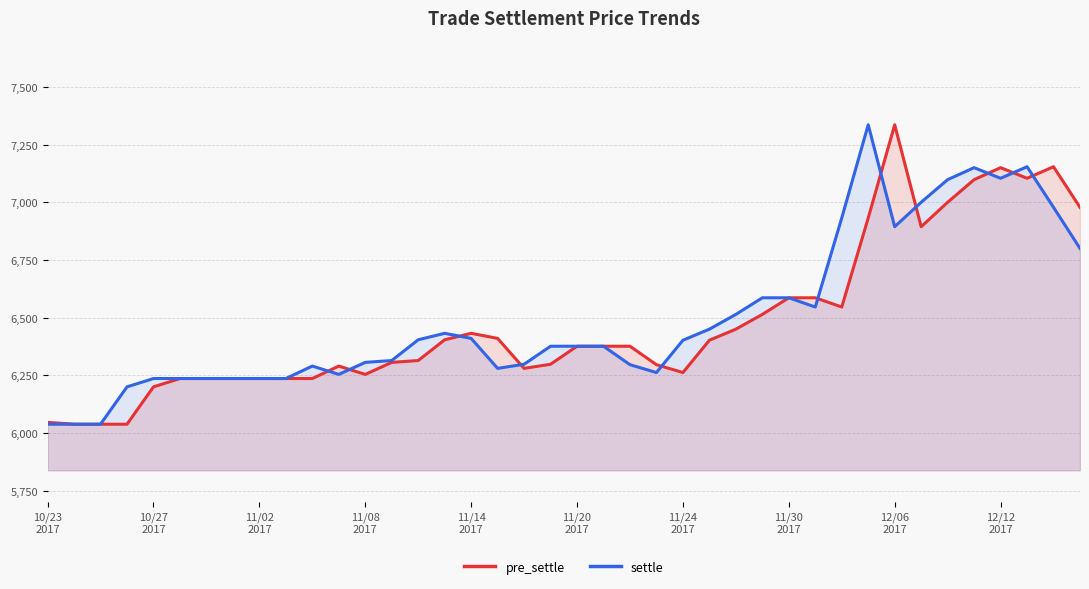

Which series has the largest total across all categories?

settle